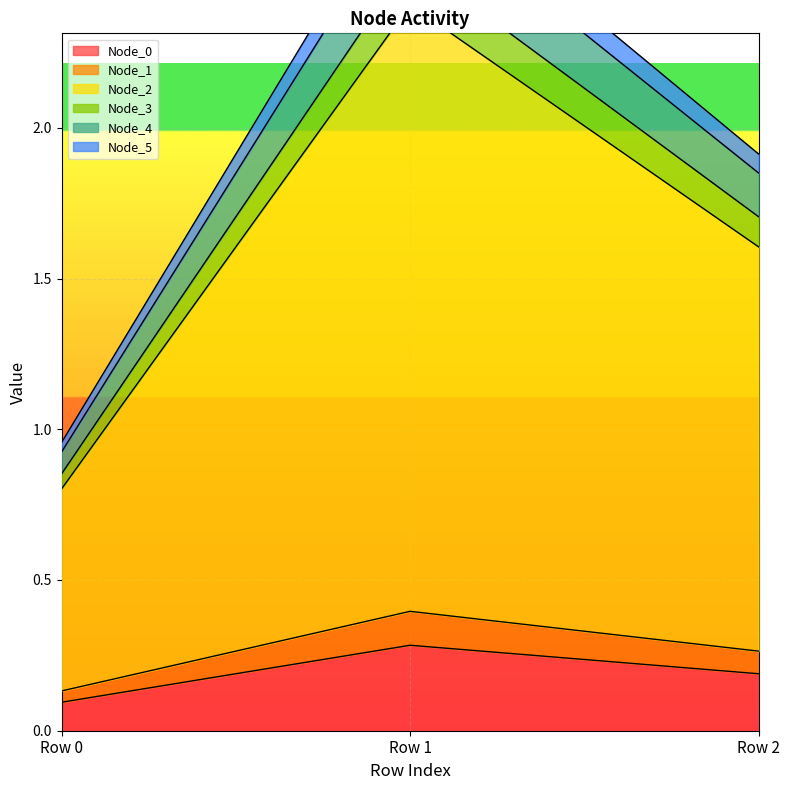

At which label is Node_0 closest to 0?

Row 0